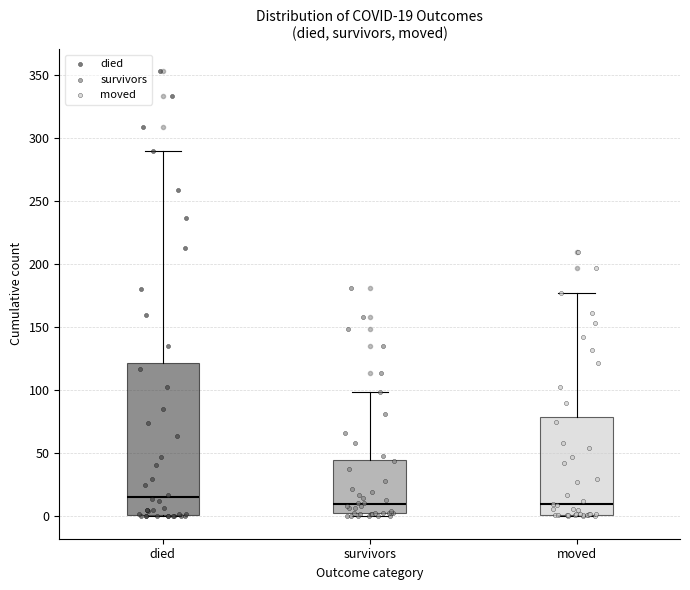

Comparing the boxes themselves (not the whiskers), which one is the tallest?

died